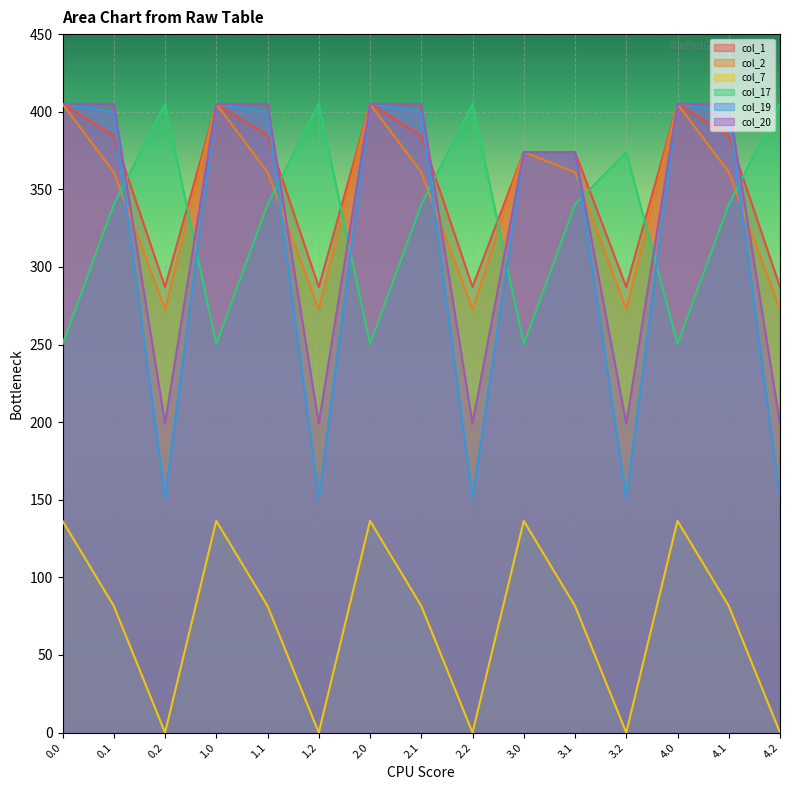

What are all the series names shown in the legend?

col_1, col_2, col_7, col_17, col_19, col_20